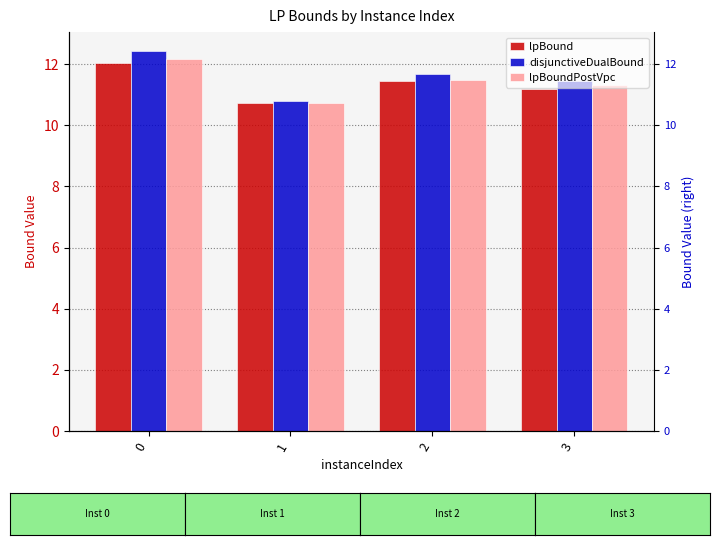

What is the value of the lpBound bar at the 2nd from the left?

10.7